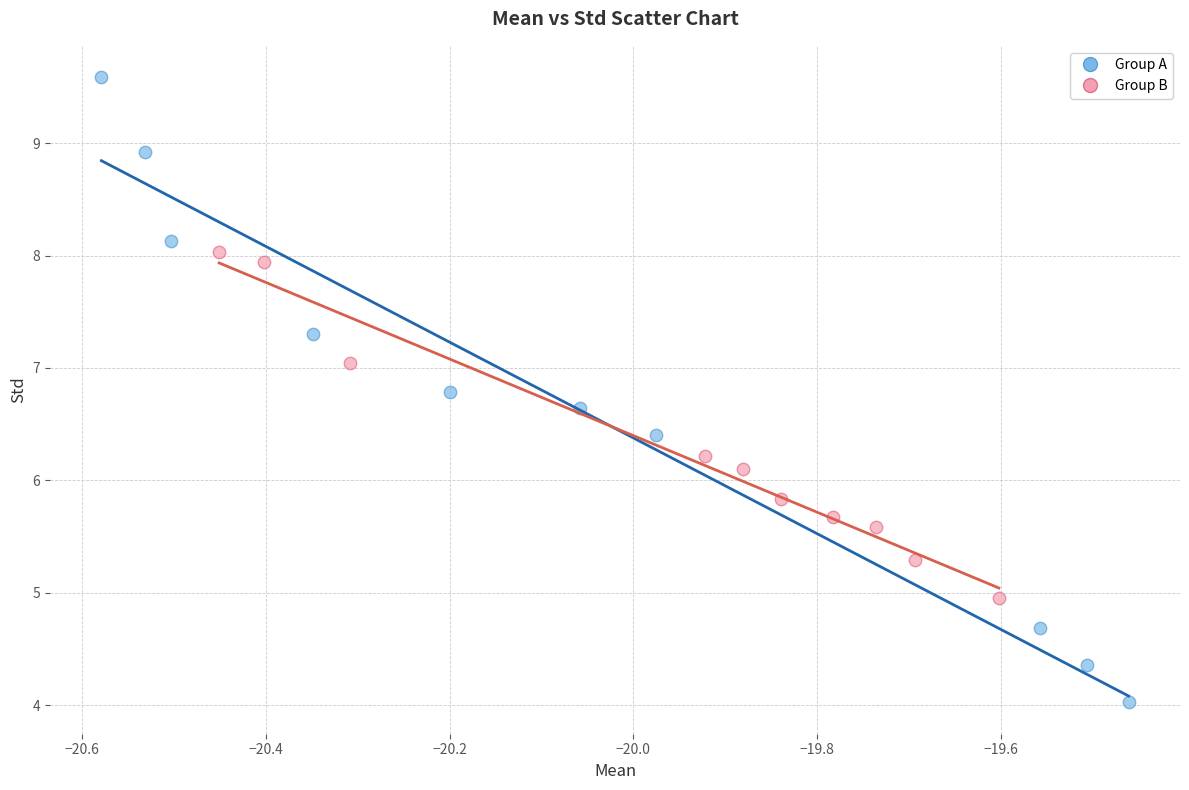

Which series contains the lowest Y value?

Group A